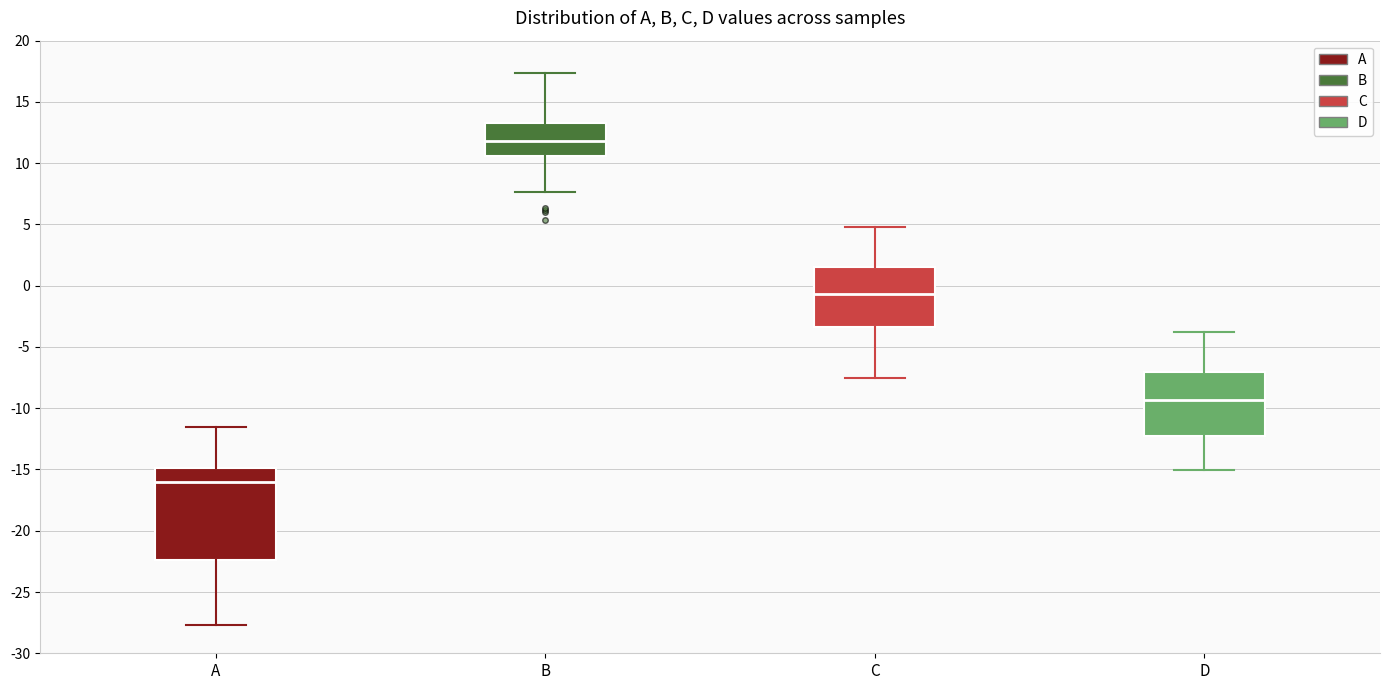

Which box has the lowest median line?

A